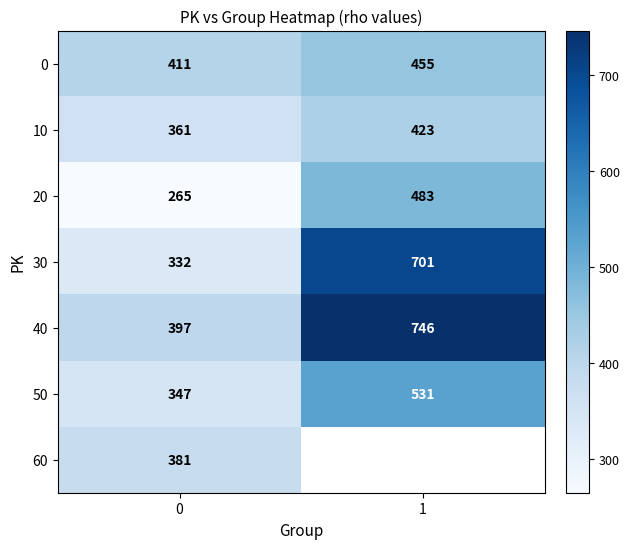

What is the sum of the 0 values at 0 and 1?

866